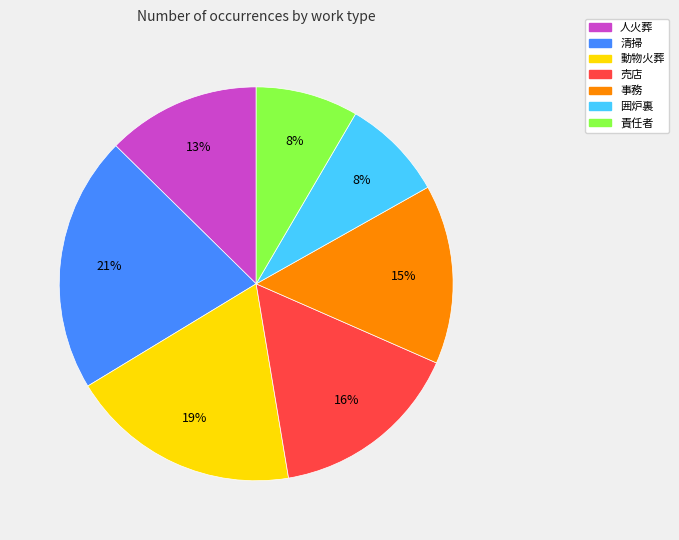

What percentage is the 清掃 slice, to the nearest percent?

21%